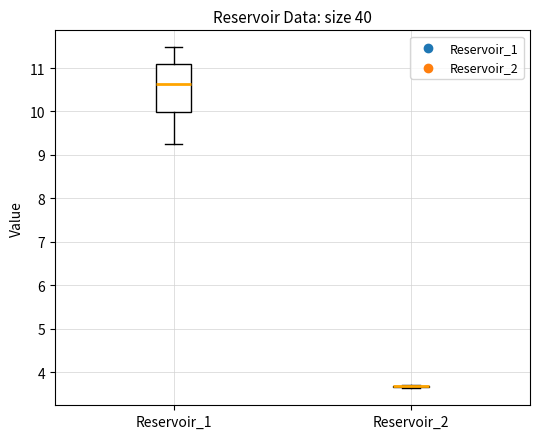

Reading left to right, read every box against the y-axis: the position of its median line, the range the box covers, and the ends of its whiskers. The values are not printed on the chart, so give them approximately, as read against the axis.

Reservoir_1: median 10.6, box 10.0 to 11.1, whiskers 9.3 to 11.5
Reservoir_2: box collapsed to a line at 3.7, whiskers 3.6 to 3.7